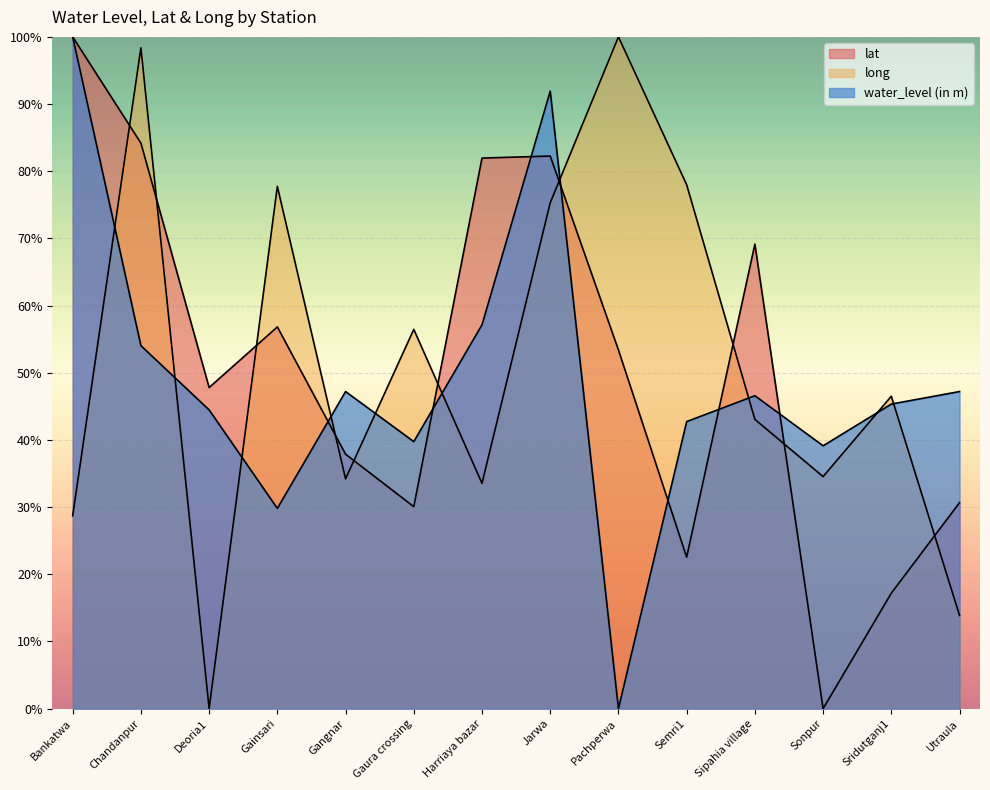

The lat series shows 53.4 at Pachperwa. True or false?

True